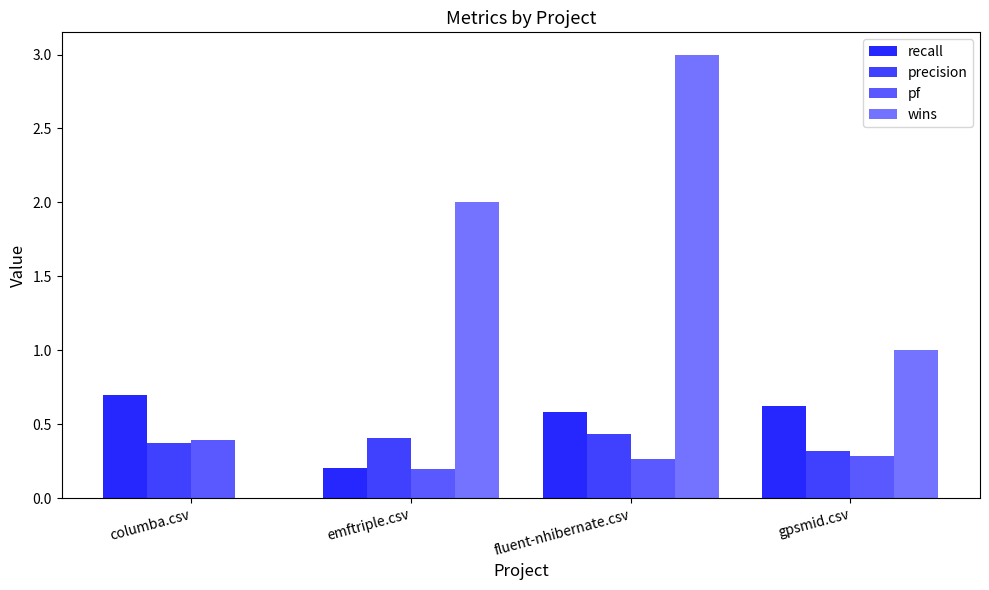

Are the bars horizontal?

No